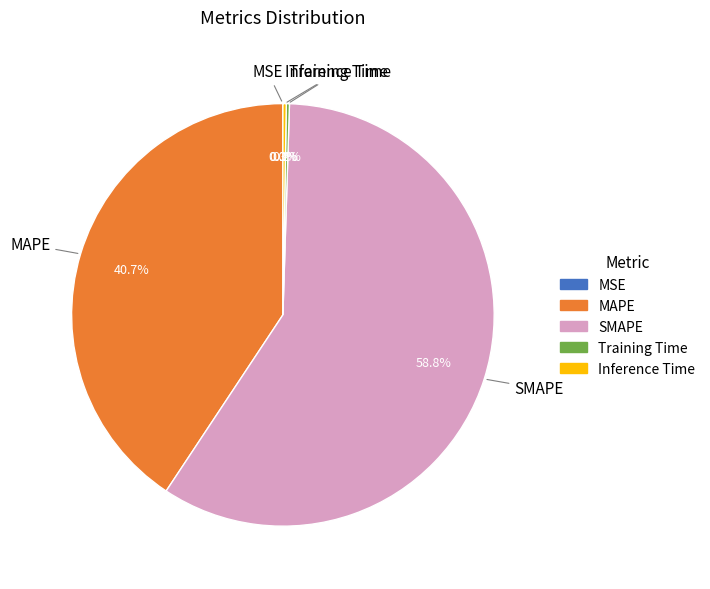

What is the largest slice in the pie chart?

SMAPE